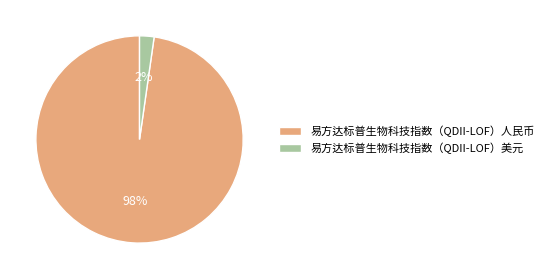

The 易方达标普生物科技指数（QDII-LOF）美元 slice represents 2% of the pie. True or false?

True